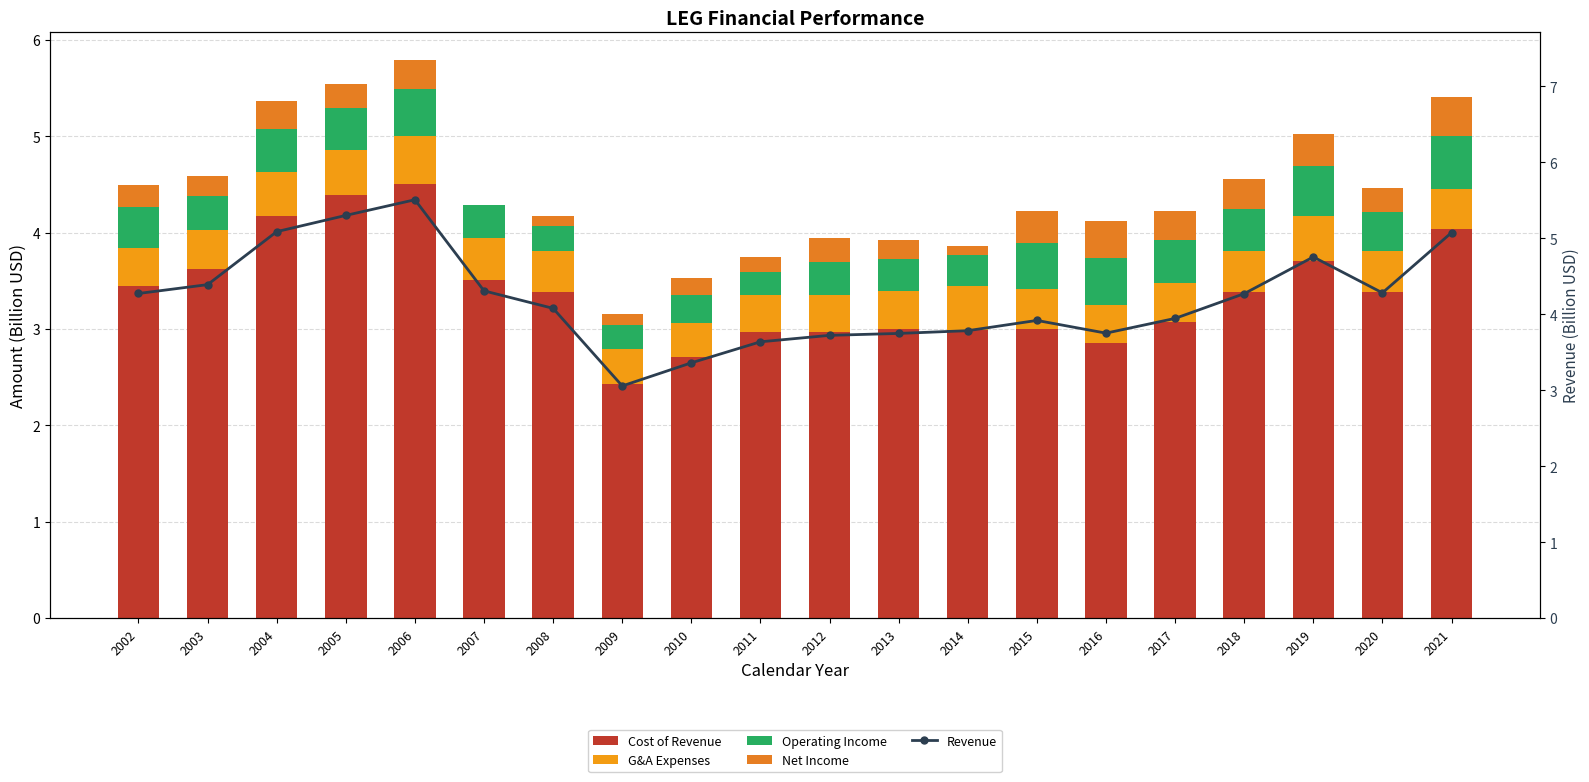

What is the difference between the highest and lowest values at 2017?

3.7